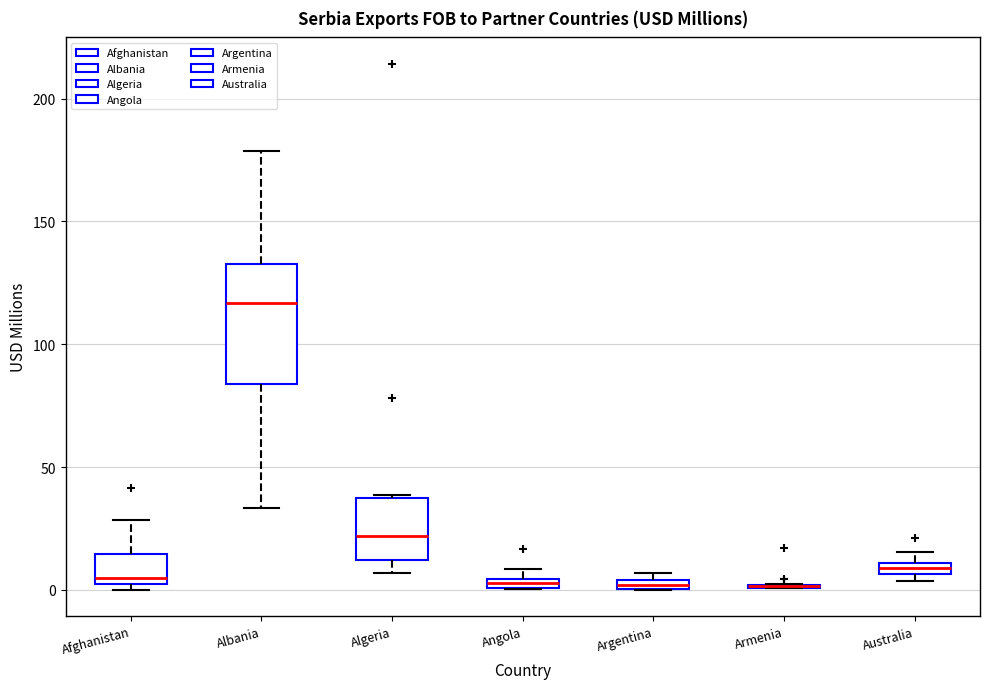

Where is the lower edge of the box for Albania on the y-axis? The values are not printed on the chart, so give them approximately, as read against the axis.

85